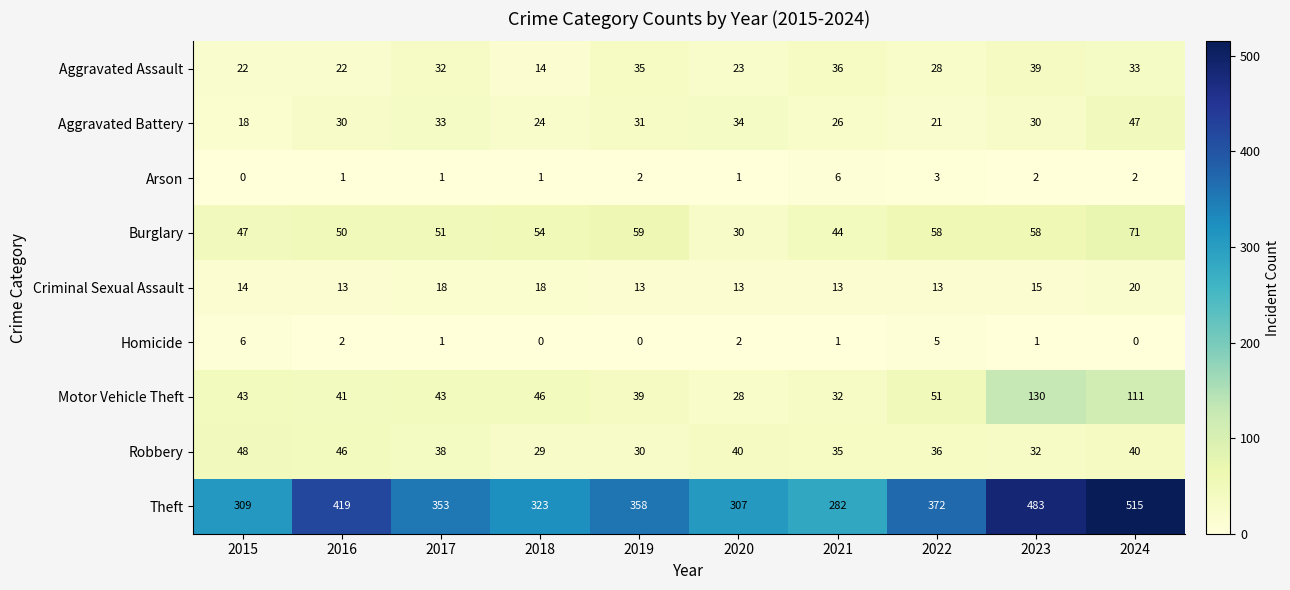

Between 2019 and 2023, which series saw the biggest shift?

Theft